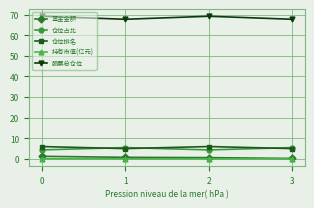

How many interior local valleys does the 仓位占比 series have?

1